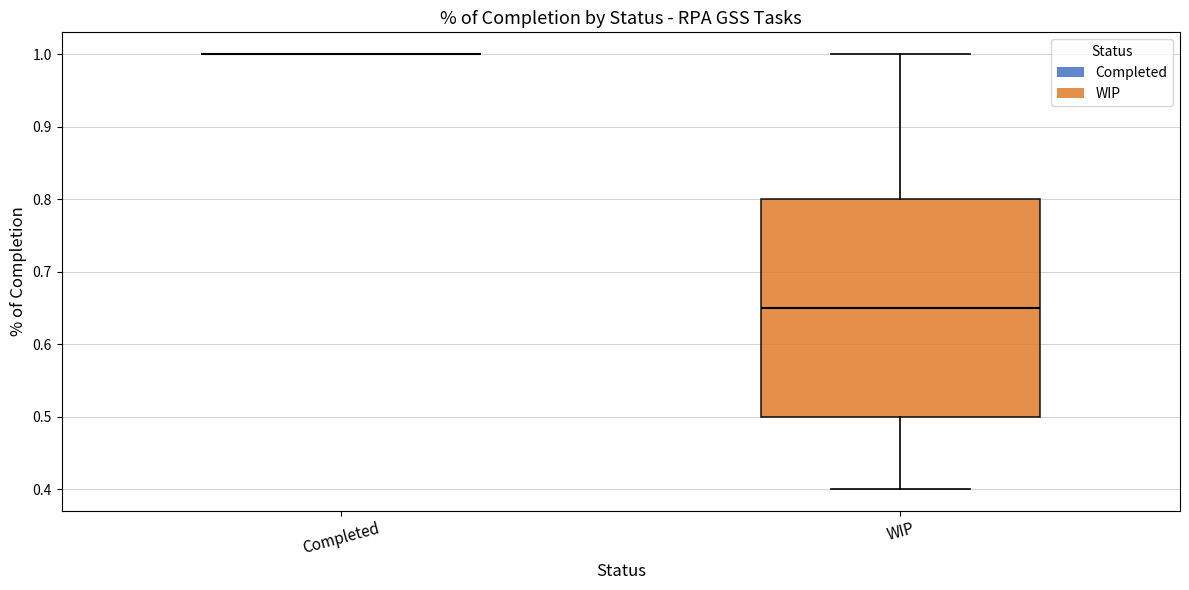

Reading left to right, read every box against the y-axis: the position of its median line, the range the box covers, and the ends of its whiskers. The values are not printed on the chart, so give them approximately, as read against the axis.

Completed: box collapsed to a line at 1.00, whiskers 1.00 to 1.00
WIP: median 0.65, box 0.50 to 0.80, whiskers 0.40 to 1.00